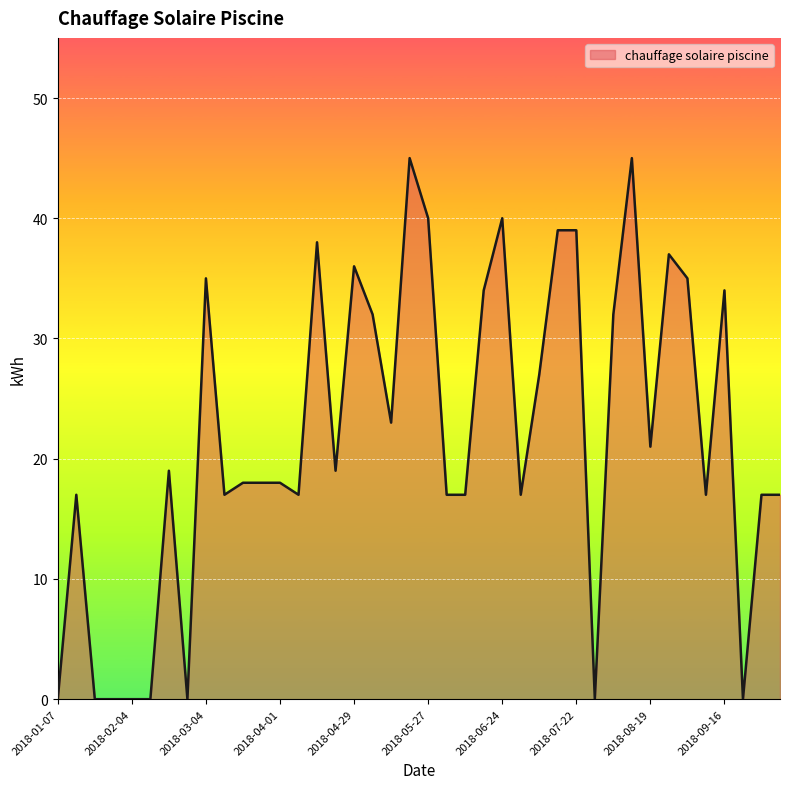

What is the greatest value displayed?

45